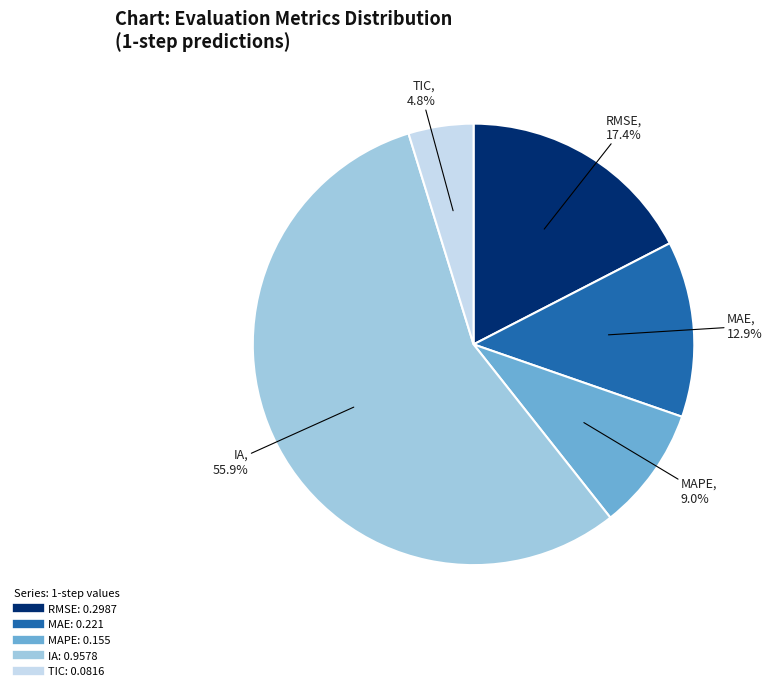

True or false: RMSE accounts for 17% of the total.

True